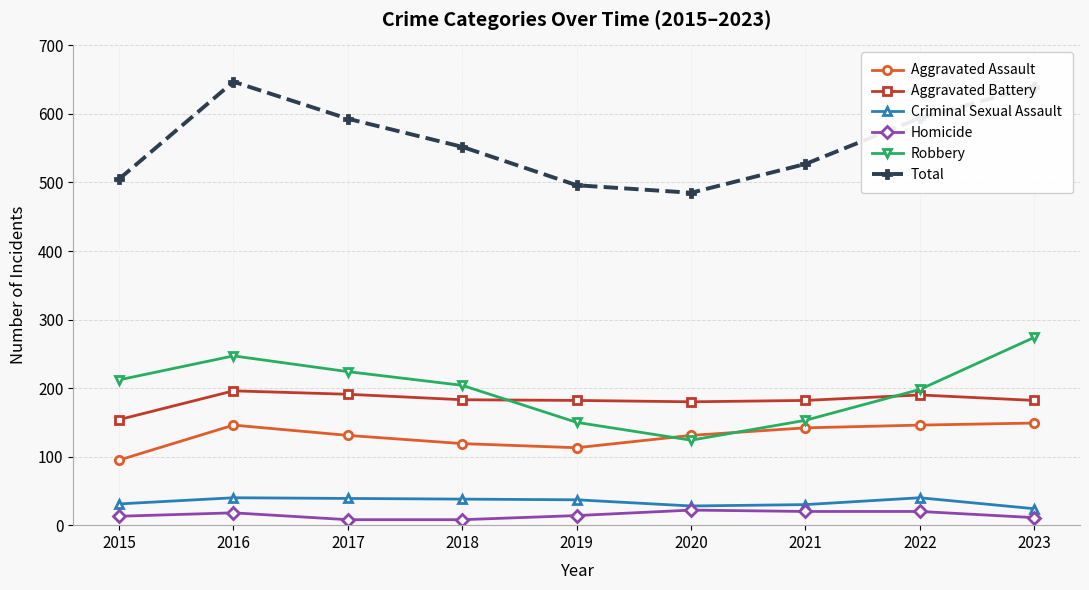

Is it true that Aggravated Battery equals 182 at 2021?

True